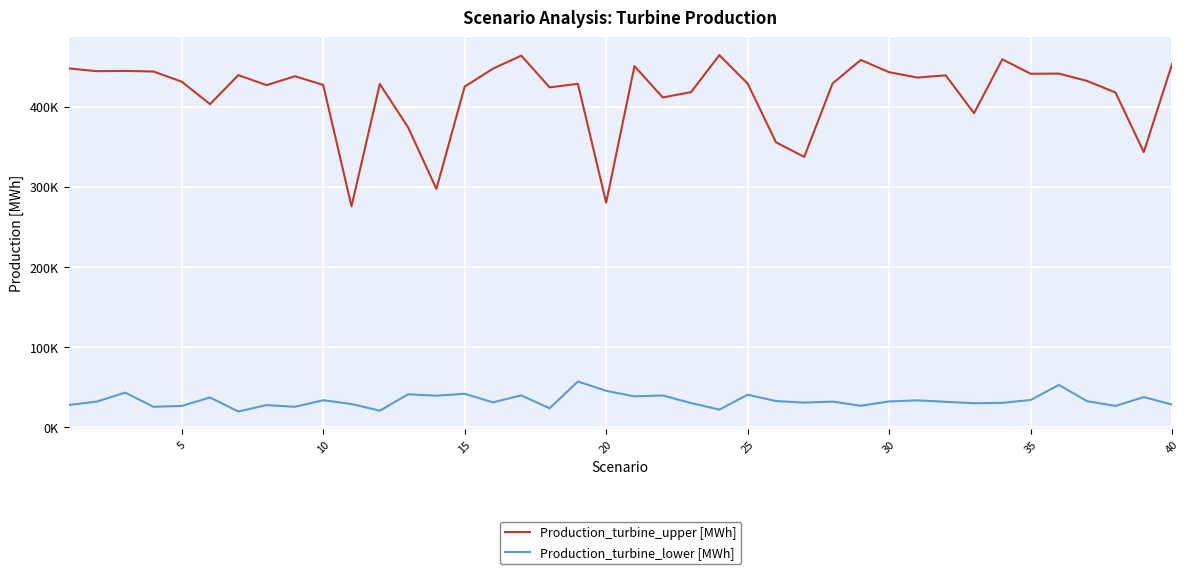

What are all the series names shown in the legend?

Production_turbine_upper [MWh], Production_turbine_lower [MWh]